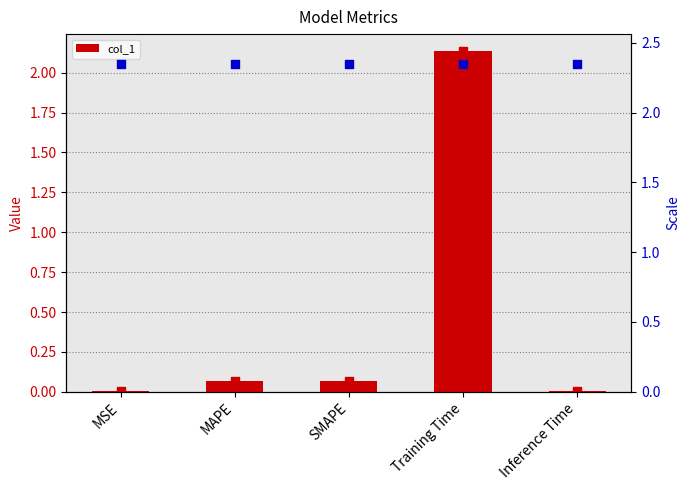

At which category is the sum across all series the highest?

Training Time